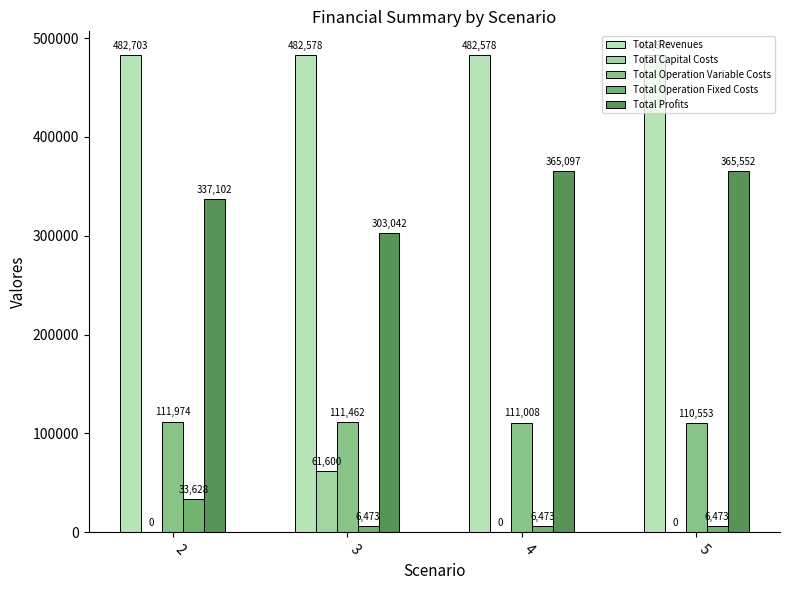

The value of Total Revenues at 5 is 482577.7. True or false?

True